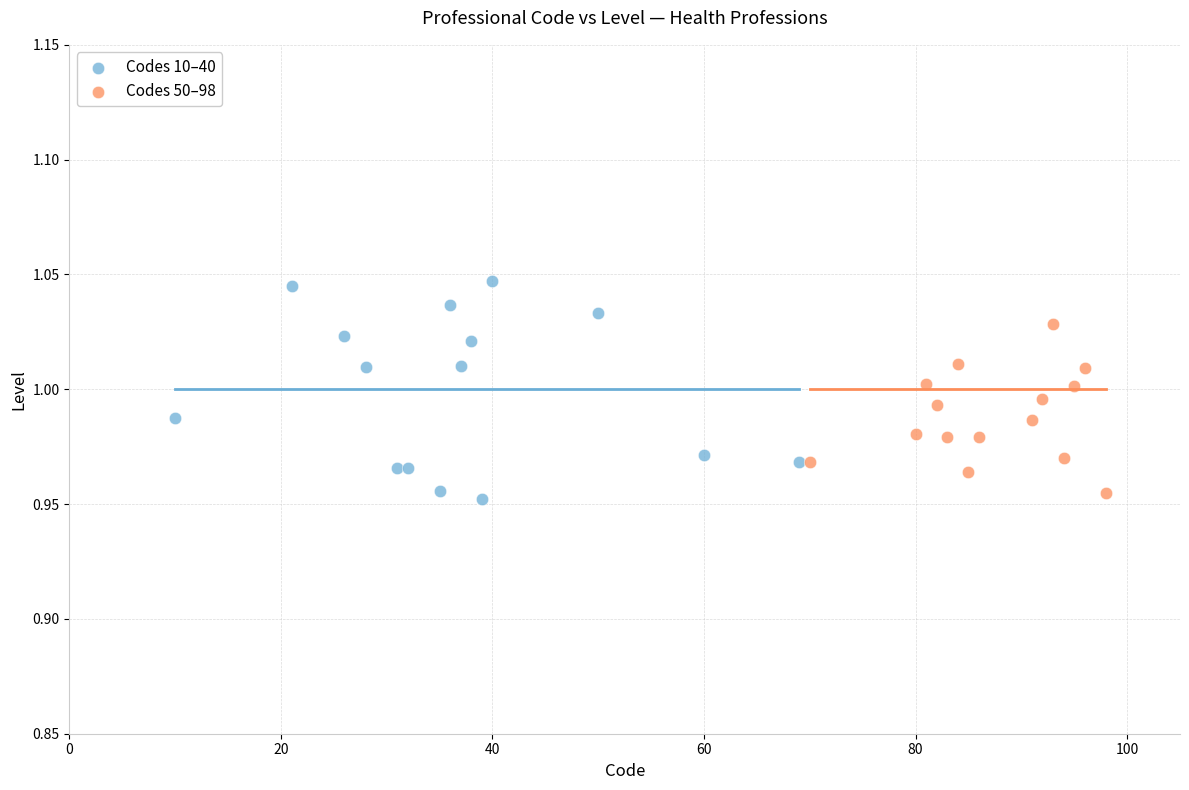

What are all the series names shown in the legend?

Codes 10–40, Codes 50–98